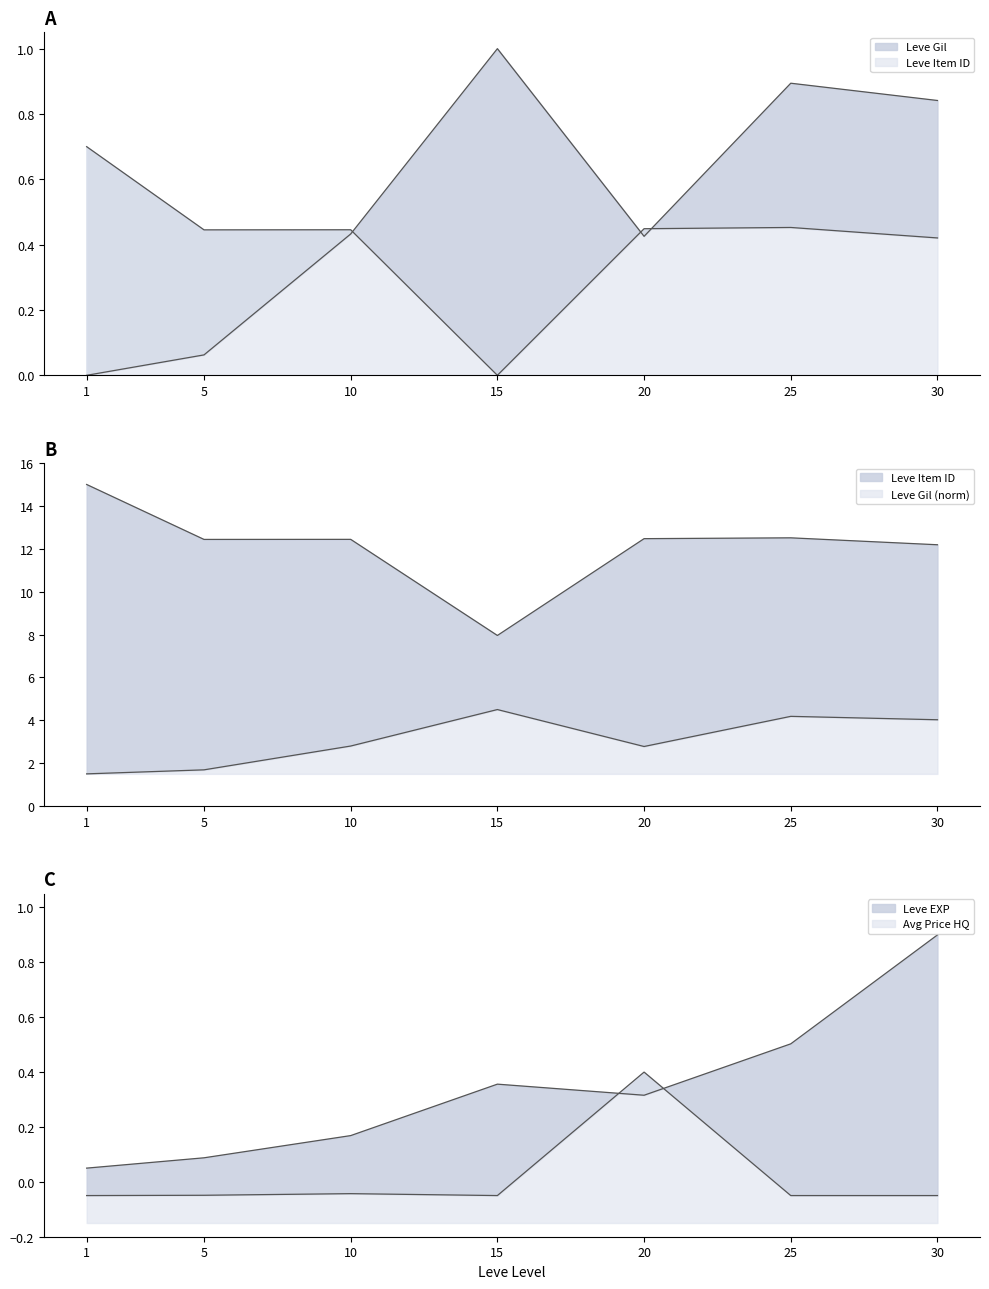

What is the value of the Leve EXP point at the 5th from the left?

0.3